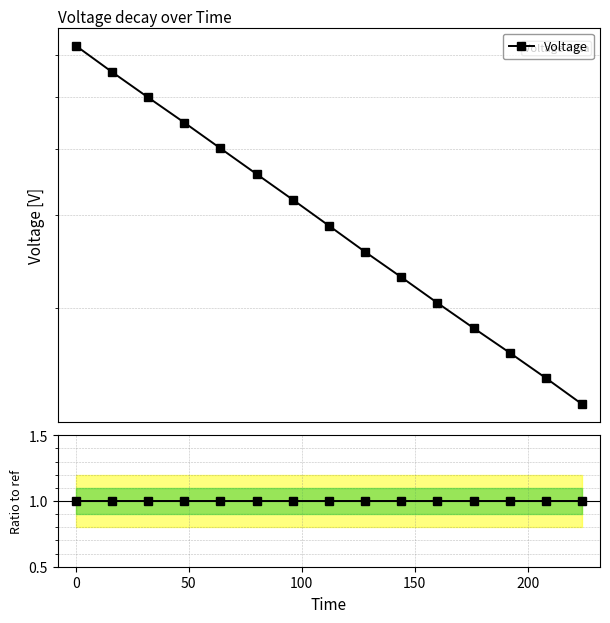

Is this an area chart (filled region under the line)?

No